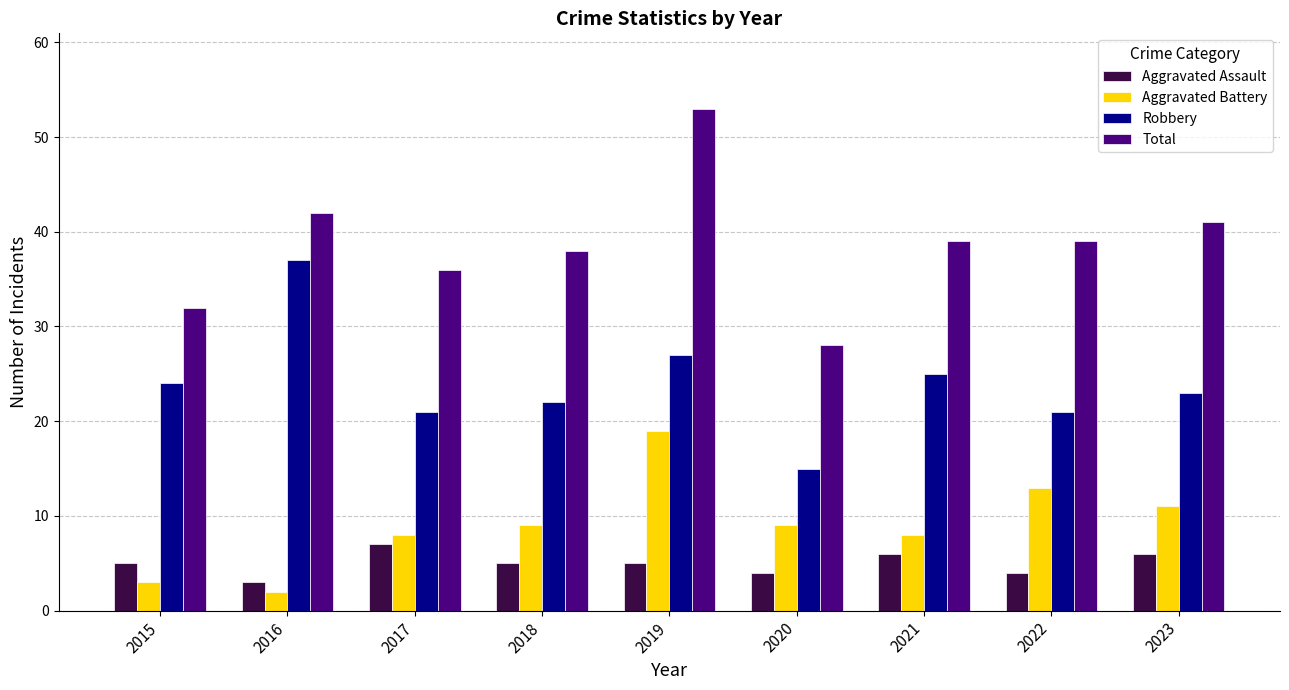

How many distinct data groups are displayed?

4